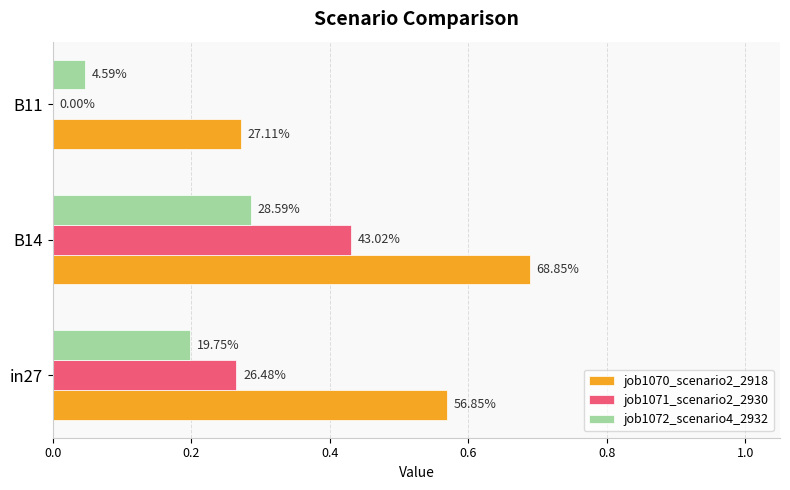

What are all the series names shown in the legend?

job1070_scenario2_2918, job1071_scenario2_2930, job1072_scenario4_2932